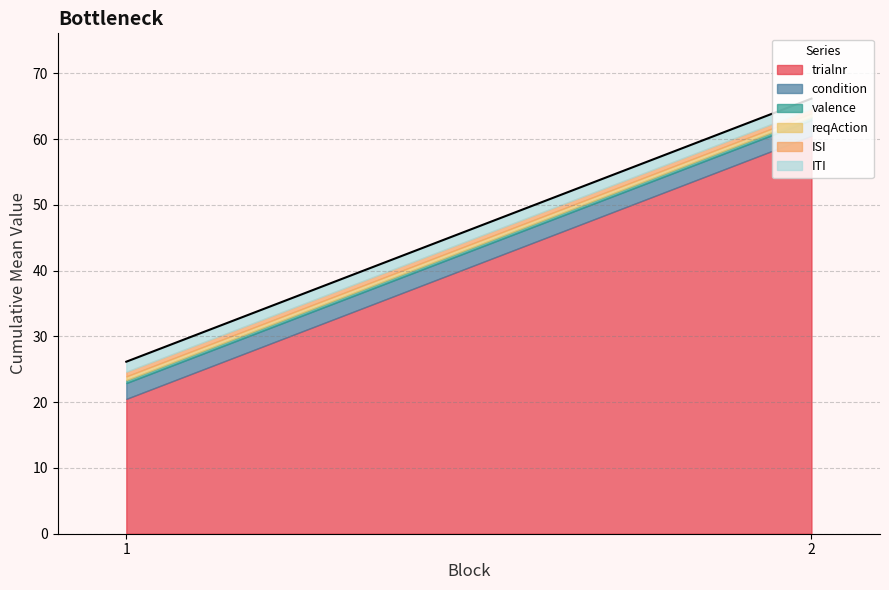

What is the maximum value for trialnr?

60.5